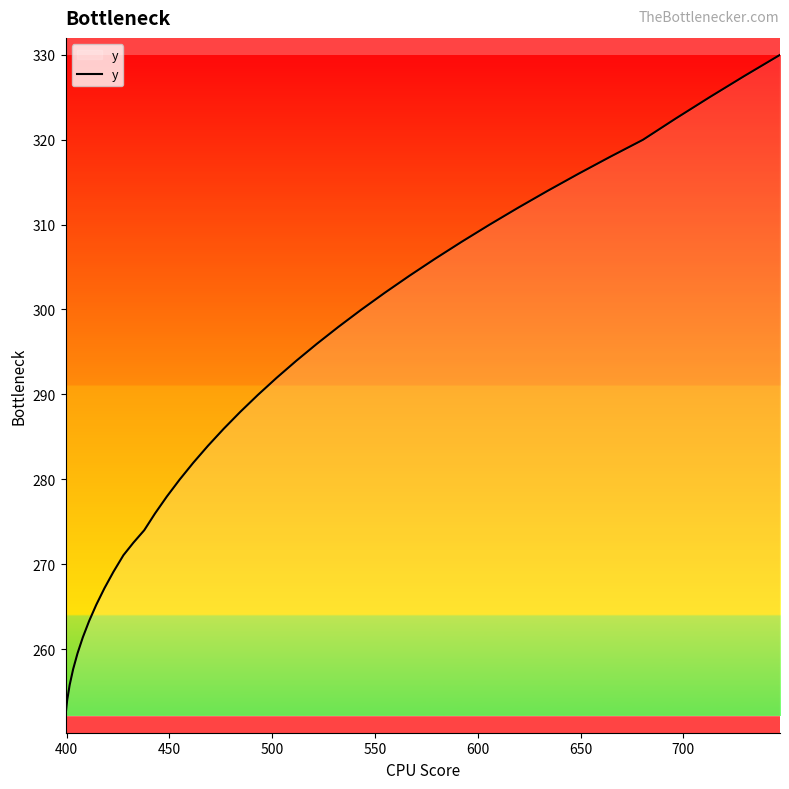

What is the minimum value shown in the chart?

252.2